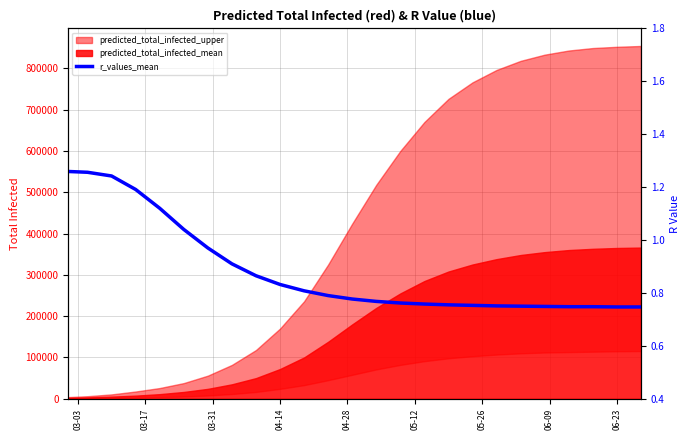

How many lines are shown in the chart?

1